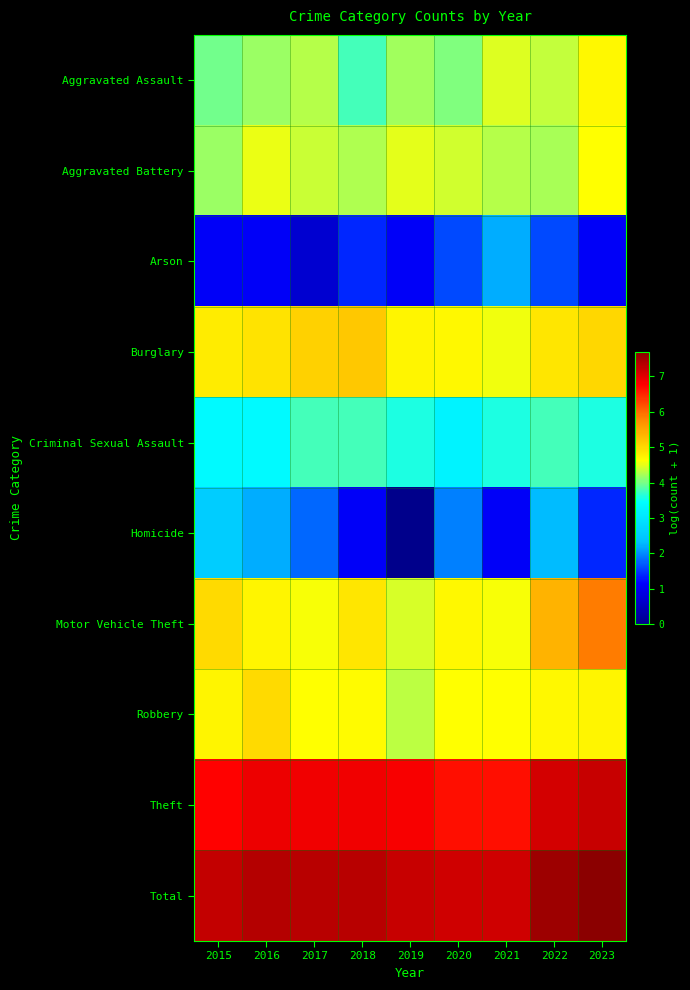

How many distinct data groups are displayed?

10